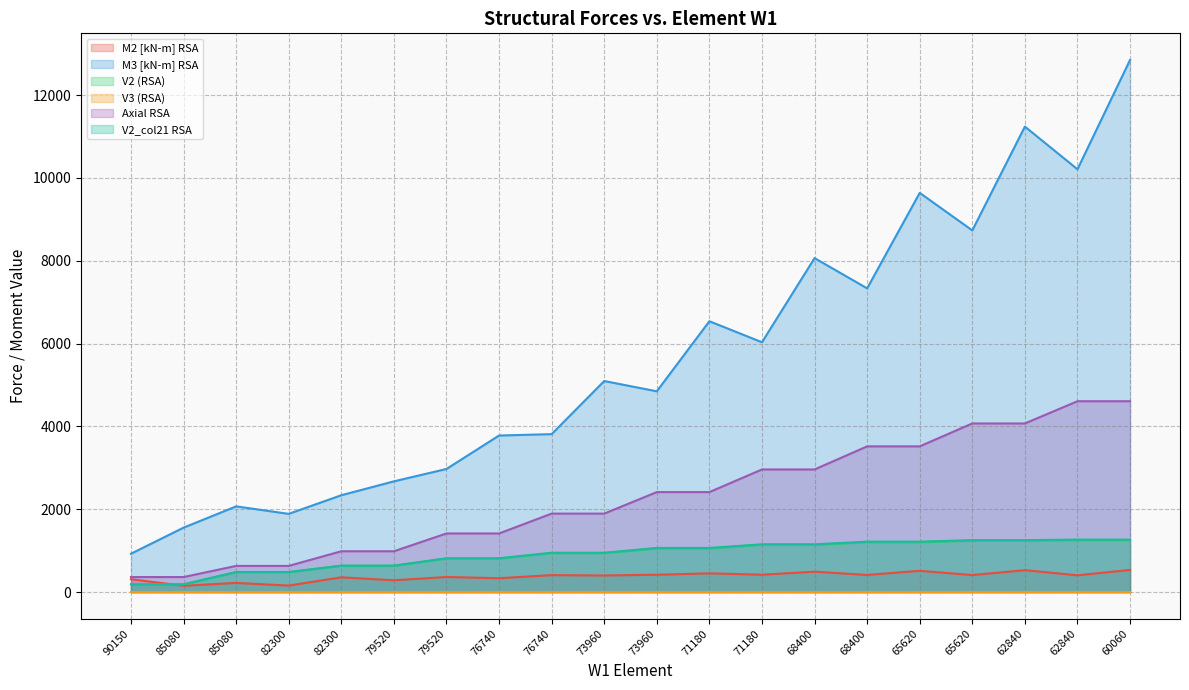

True or false: V2 (RSA) and M2 [kN-m] RSA intersect in this chart.

True